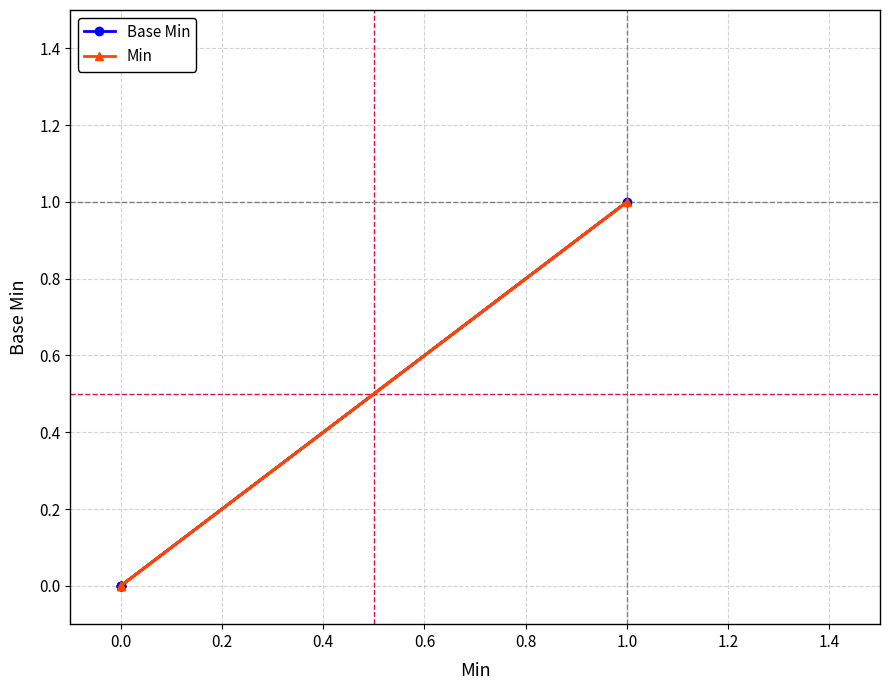

True or false: Base Min and Min cross at least once.

False